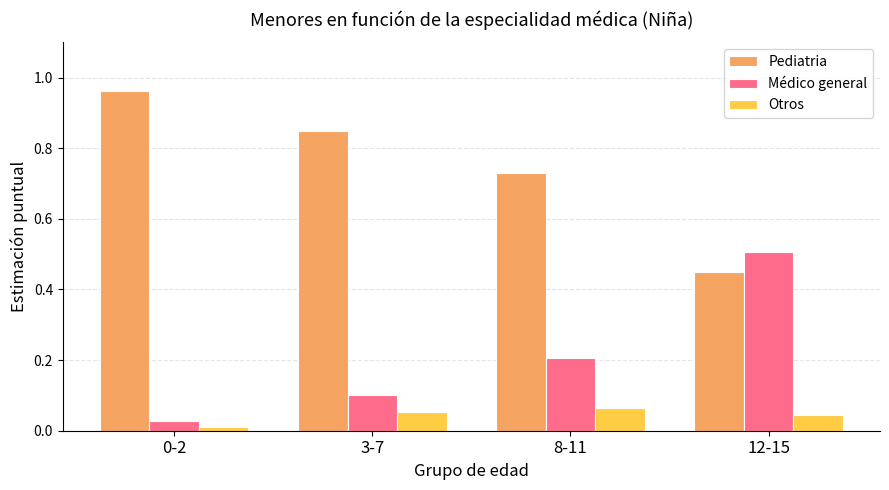

At 8-11, list the series in order from largest to smallest.

Pediatria, Médico general, Otros